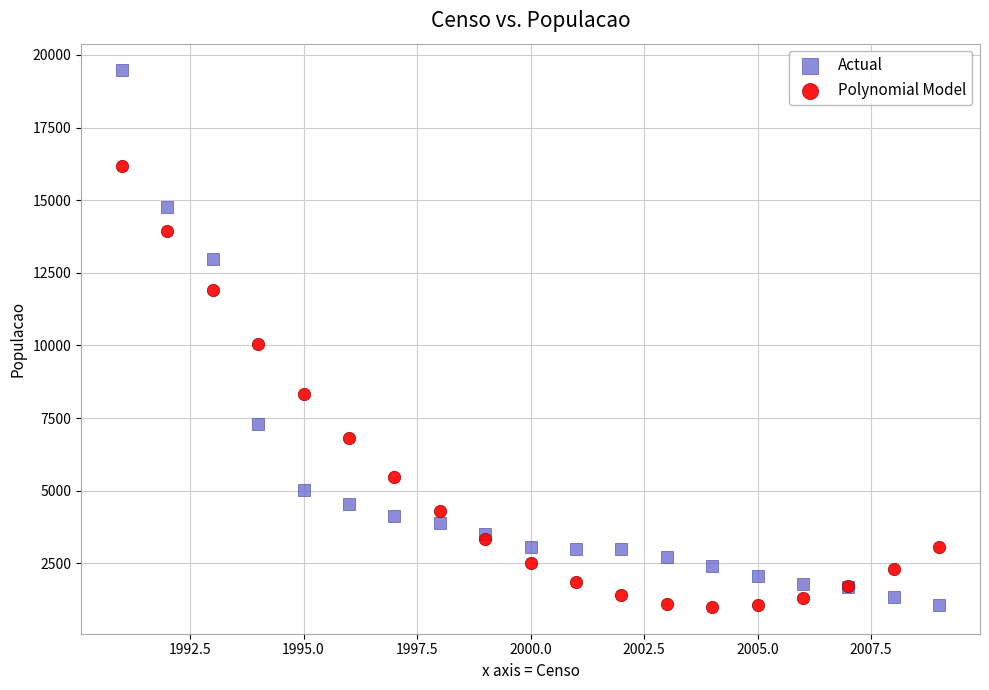

Which series reaches the maximum Y coordinate?

Actual